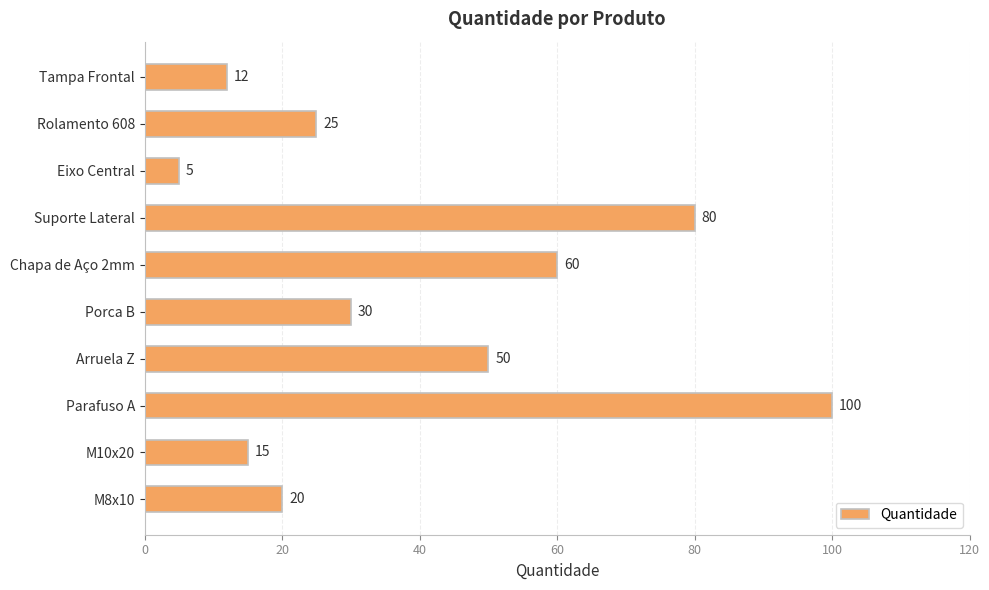

What is the difference between the maximum and minimum values?

95